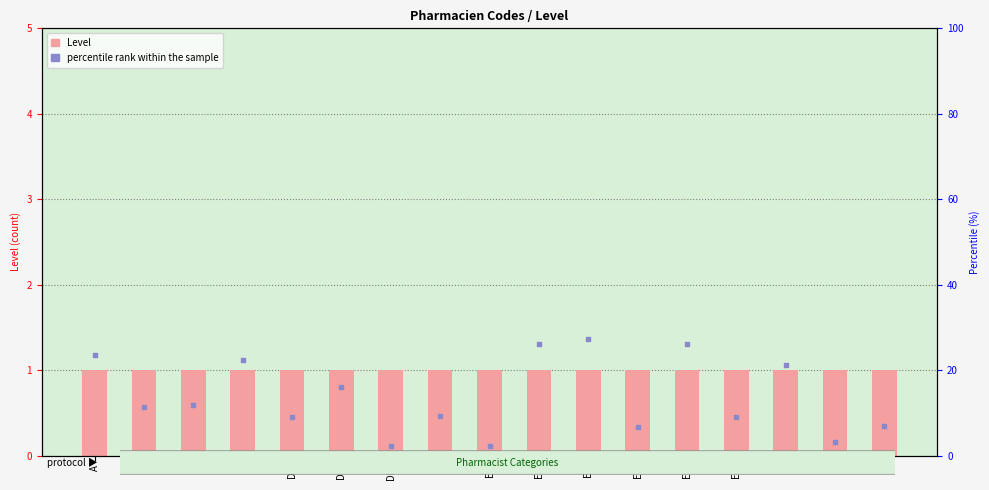

What are all the series names shown in the legend?

Level, percentile rank within the sample